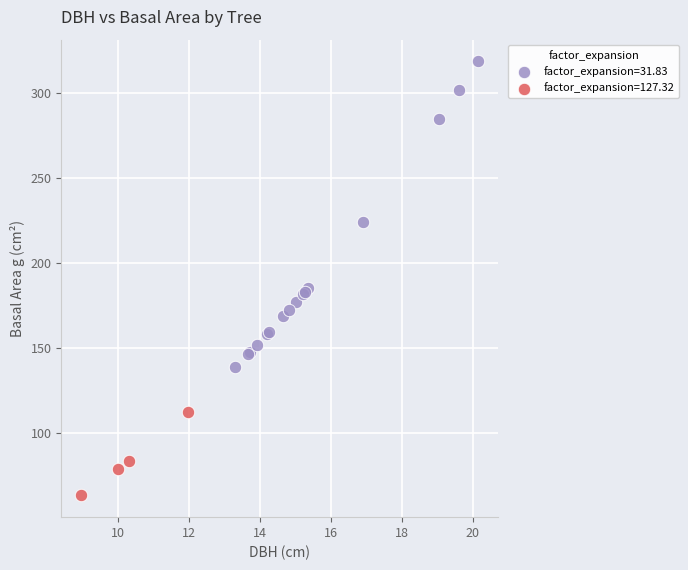

Which series contains the highest Y value?

factor_expansion=31.83